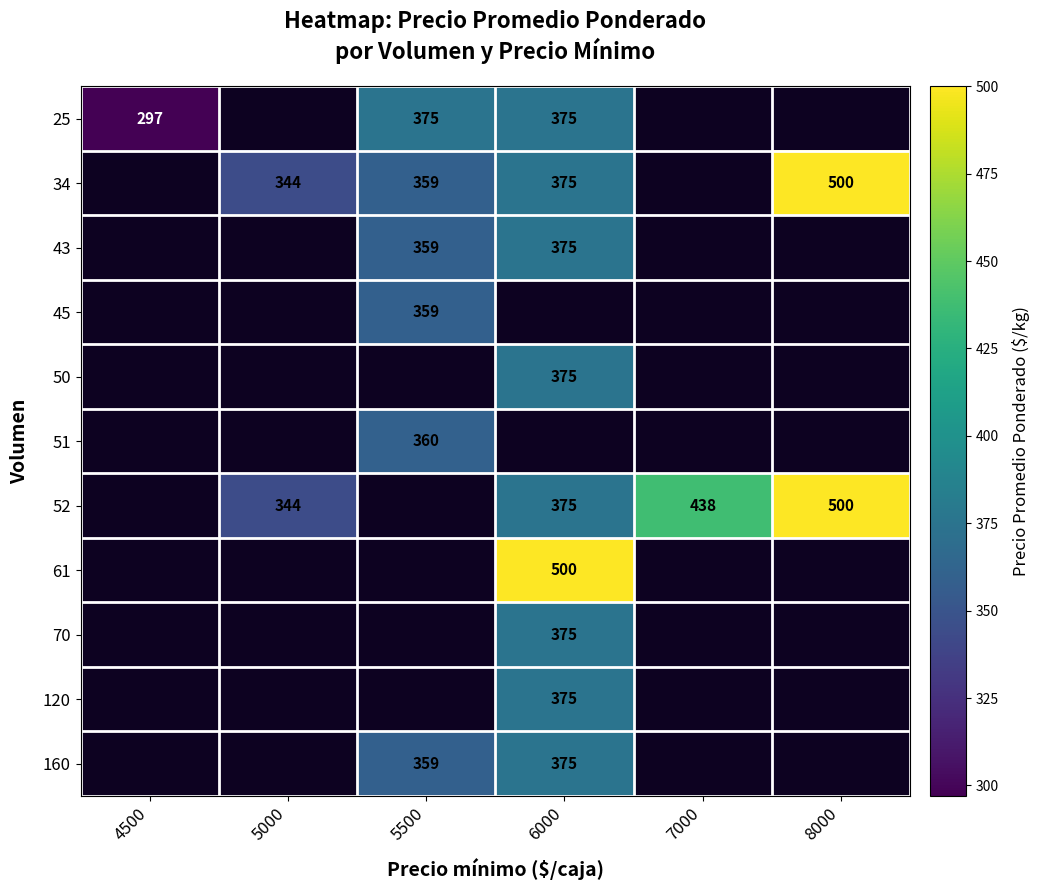

Count the number of data series in this chart.

11